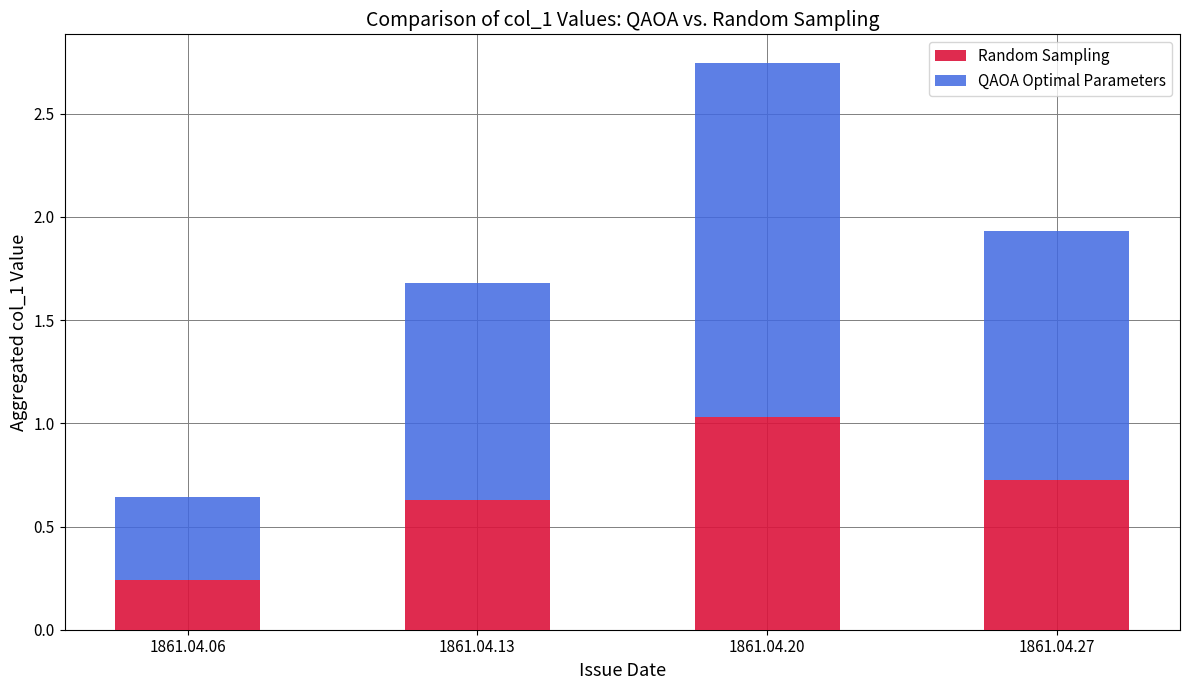

Which category has the highest value in the Random Sampling series?

1861.04.20